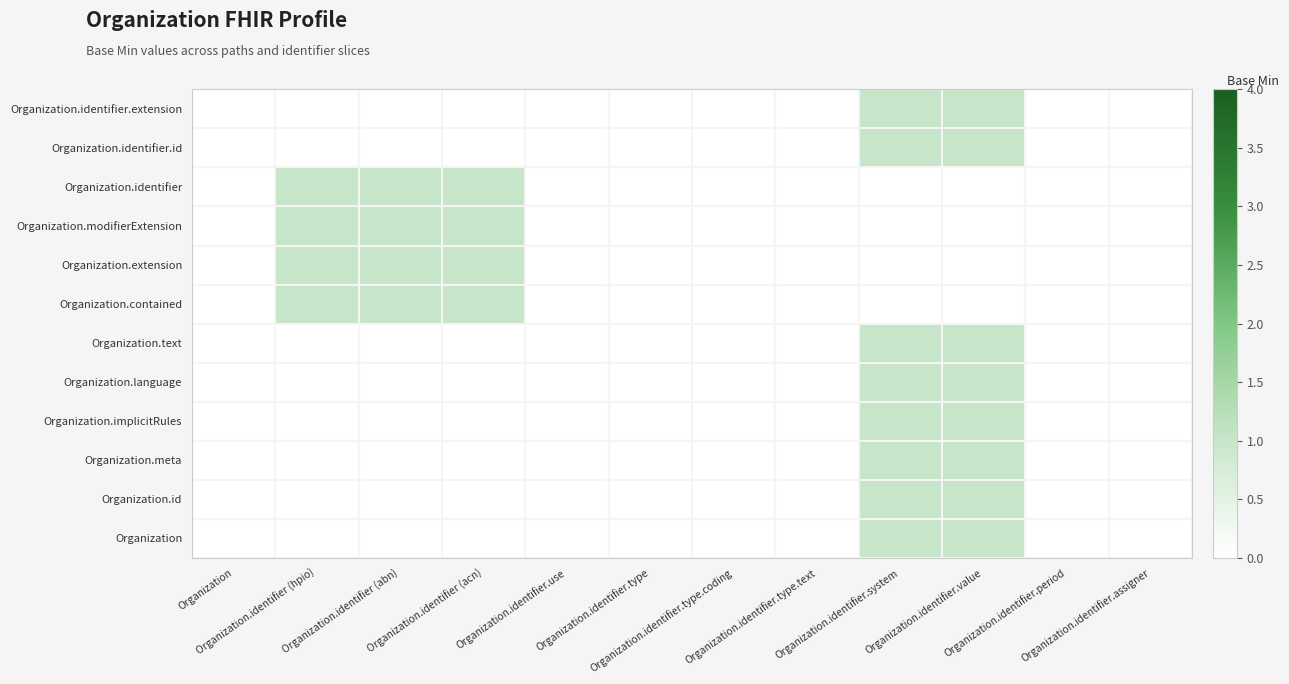

Reading right to left, list all the values displayed in this chart.

Organization.identifier.extension: Organization.identifier.assigner=0	Organization.identifier.period=0	Organization.identifier.value=1	Organization.identifier.system=1	Organization.identifier.type.text=0	Organization.identifier.type.coding=0	Organization.identifier.type=0	Organization.identifier.use=0	Organization.identifier (acn)=0	Organization.identifier (abn)=0	Organization.identifier (hpio)=0	Organization=0
Organization.identifier.id: Organization.identifier.assigner=0	Organization.identifier.period=0	Organization.identifier.value=1	Organization.identifier.system=1	Organization.identifier.type.text=0	Organization.identifier.type.coding=0	Organization.identifier.type=0	Organization.identifier.use=0	Organization.identifier (acn)=0	Organization.identifier (abn)=0	Organization.identifier (hpio)=0	Organization=0
Organization.identifier: Organization.identifier.assigner=0	Organization.identifier.period=0	Organization.identifier.value=0	Organization.identifier.system=0	Organization.identifier.type.text=0	Organization.identifier.type.coding=0	Organization.identifier.type=0	Organization.identifier.use=0	Organization.identifier (acn)=1	Organization.identifier (abn)=1	Organization.identifier (hpio)=1	Organization=0
Organization.modifierExtension: Organization.identifier.assigner=0	Organization.identifier.period=0	Organization.identifier.value=0	Organization.identifier.system=0	Organization.identifier.type.text=0	Organization.identifier.type.coding=0	Organization.identifier.type=0	Organization.identifier.use=0	Organization.identifier (acn)=1	Organization.identifier (abn)=1	Organization.identifier (hpio)=1	Organization=0
Organization.extension: Organization.identifier.assigner=0	Organization.identifier.period=0	Organization.identifier.value=0	Organization.identifier.system=0	Organization.identifier.type.text=0	Organization.identifier.type.coding=0	Organization.identifier.type=0	Organization.identifier.use=0	Organization.identifier (acn)=1	Organization.identifier (abn)=1	Organization.identifier (hpio)=1	Organization=0
Organization.contained: Organization.identifier.assigner=0	Organization.identifier.period=0	Organization.identifier.value=0	Organization.identifier.system=0	Organization.identifier.type.text=0	Organization.identifier.type.coding=0	Organization.identifier.type=0	Organization.identifier.use=0	Organization.identifier (acn)=1	Organization.identifier (abn)=1	Organization.identifier (hpio)=1	Organization=0
Organization.text: Organization.identifier.assigner=0	Organization.identifier.period=0	Organization.identifier.value=1	Organization.identifier.system=1	Organization.identifier.type.text=0	Organization.identifier.type.coding=0	Organization.identifier.type=0	Organization.identifier.use=0	Organization.identifier (acn)=0	Organization.identifier (abn)=0	Organization.identifier (hpio)=0	Organization=0
Organization.language: Organization.identifier.assigner=0	Organization.identifier.period=0	Organization.identifier.value=1	Organization.identifier.system=1	Organization.identifier.type.text=0	Organization.identifier.type.coding=0	Organization.identifier.type=0	Organization.identifier.use=0	Organization.identifier (acn)=0	Organization.identifier (abn)=0	Organization.identifier (hpio)=0	Organization=0
Organization.implicitRules: Organization.identifier.assigner=0	Organization.identifier.period=0	Organization.identifier.value=1	Organization.identifier.system=1	Organization.identifier.type.text=0	Organization.identifier.type.coding=0	Organization.identifier.type=0	Organization.identifier.use=0	Organization.identifier (acn)=0	Organization.identifier (abn)=0	Organization.identifier (hpio)=0	Organization=0
Organization.meta: Organization.identifier.assigner=0	Organization.identifier.period=0	Organization.identifier.value=1	Organization.identifier.system=1	Organization.identifier.type.text=0	Organization.identifier.type.coding=0	Organization.identifier.type=0	Organization.identifier.use=0	Organization.identifier (acn)=0	Organization.identifier (abn)=0	Organization.identifier (hpio)=0	Organization=0
Organization.id: Organization.identifier.assigner=0	Organization.identifier.period=0	Organization.identifier.value=1	Organization.identifier.system=1	Organization.identifier.type.text=0	Organization.identifier.type.coding=0	Organization.identifier.type=0	Organization.identifier.use=0	Organization.identifier (acn)=0	Organization.identifier (abn)=0	Organization.identifier (hpio)=0	Organization=0
Organization: Organization.identifier.assigner=0	Organization.identifier.period=0	Organization.identifier.value=1	Organization.identifier.system=1	Organization.identifier.type.text=0	Organization.identifier.type.coding=0	Organization.identifier.type=0	Organization.identifier.use=0	Organization.identifier (acn)=0	Organization.identifier (abn)=0	Organization.identifier (hpio)=0	Organization=0